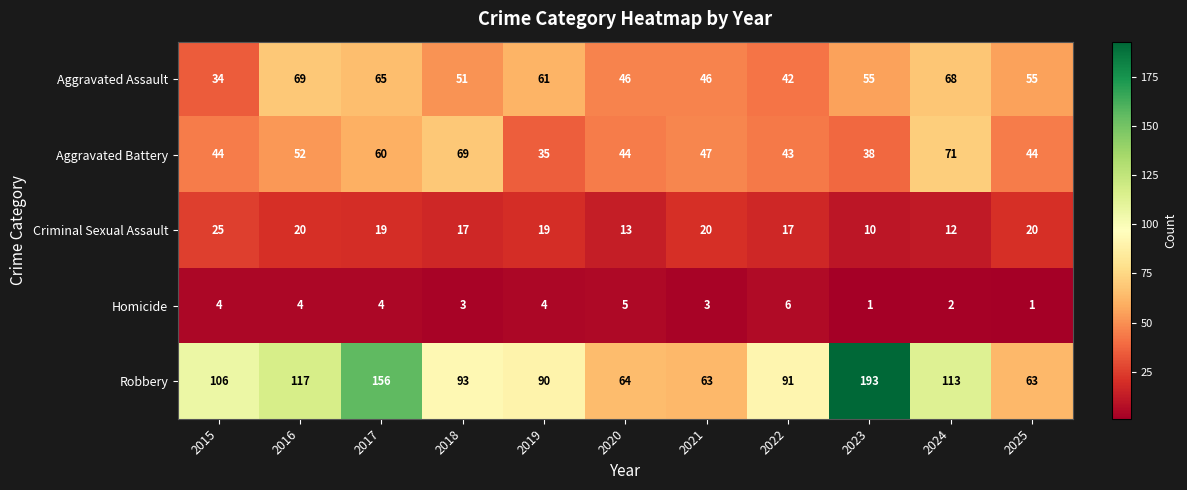

At how many categories does at least one series exceed 79?

8